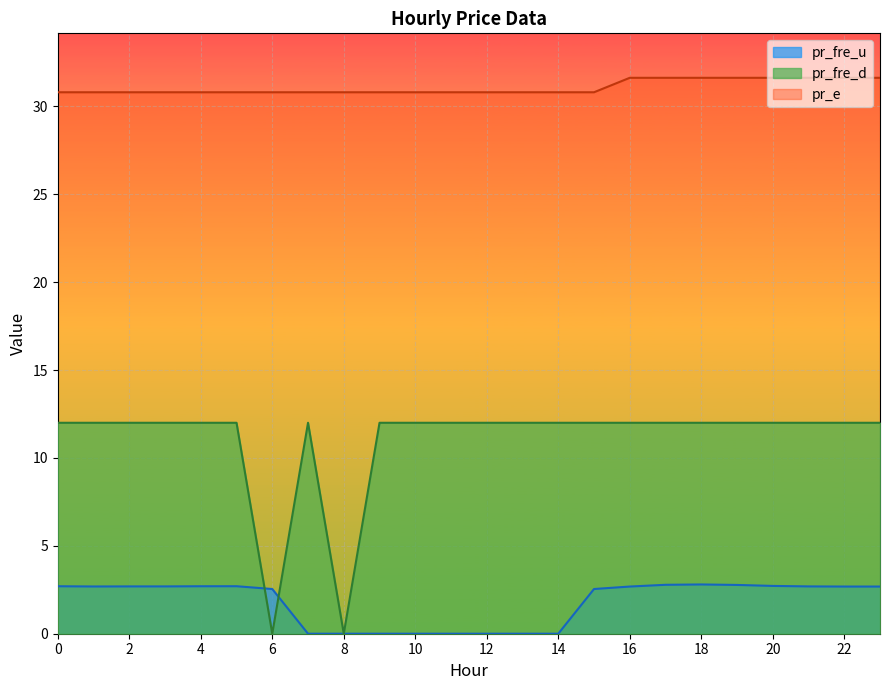

How many values in the pr_fre_d series are below 12?

2